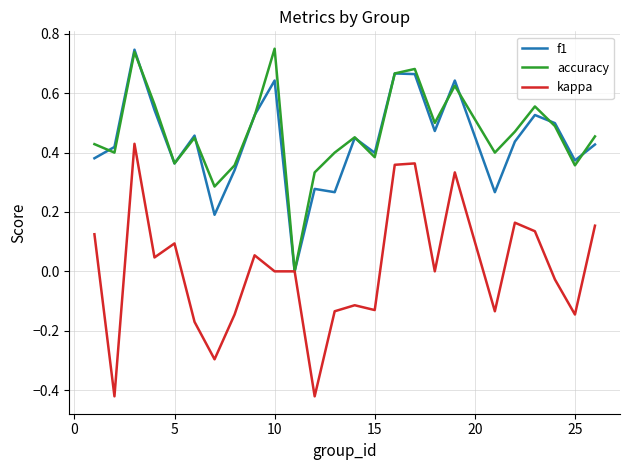

How many lines are shown in the chart?

3